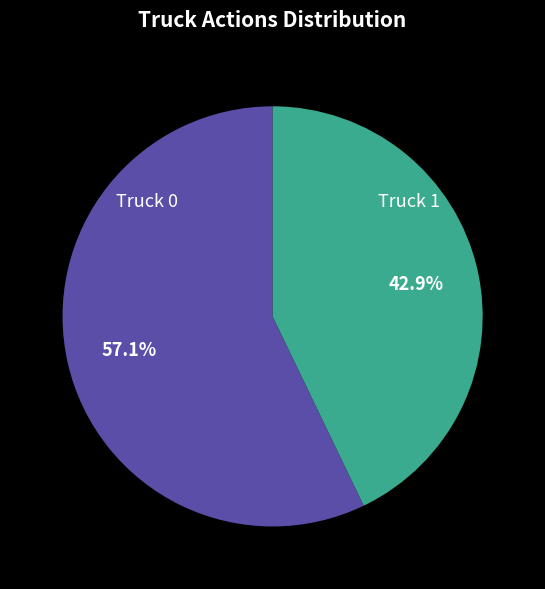

Which slice represents more than half of the pie?

Truck 0